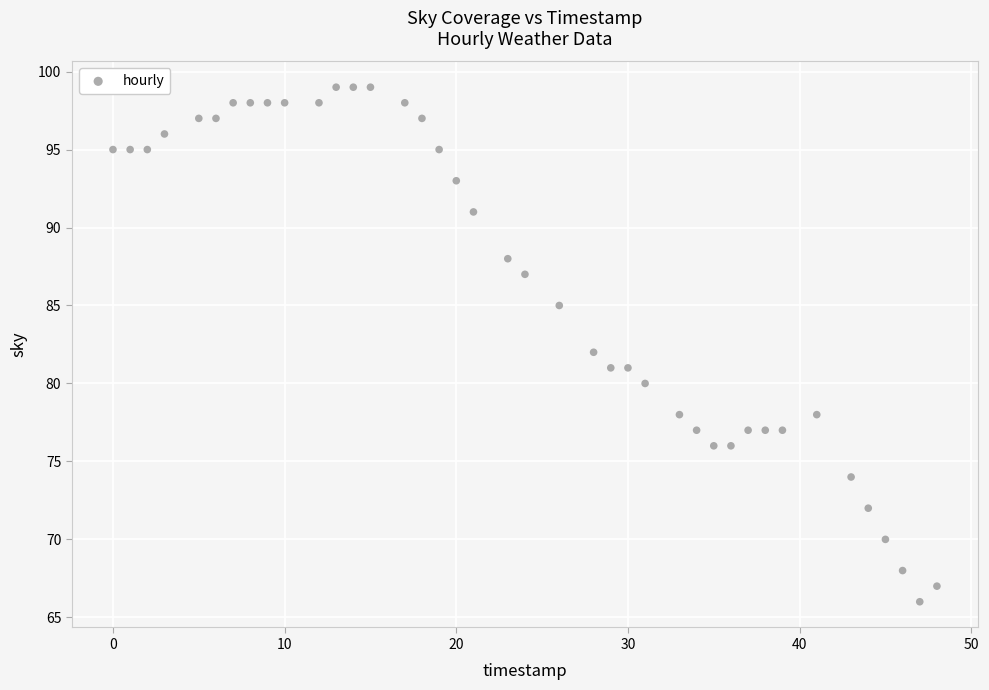

What is the range of X values (max minus min)?

48